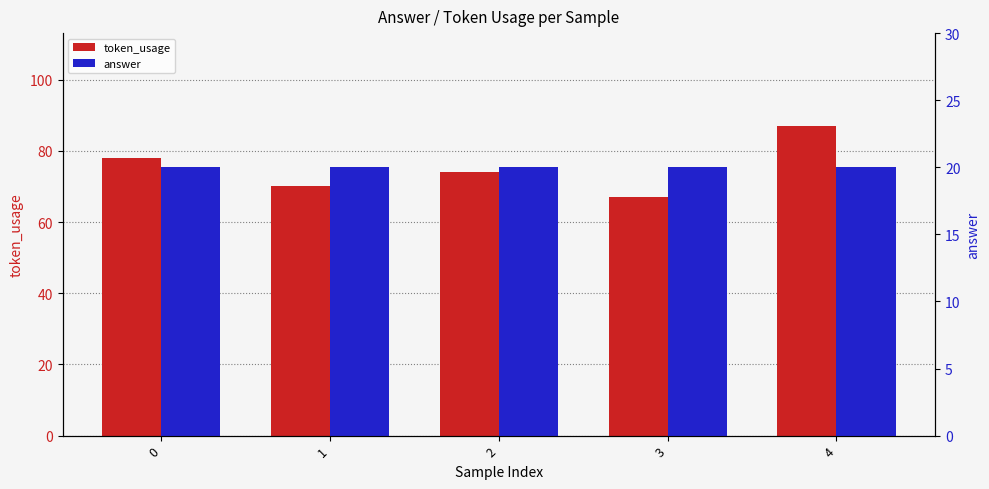

What is the difference between the maximum and minimum values in the token_usage series?

20